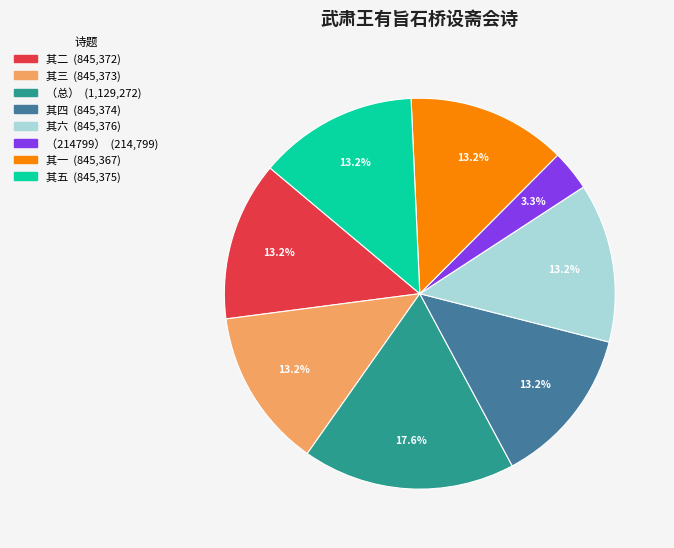

Does any single category account for the majority?

No